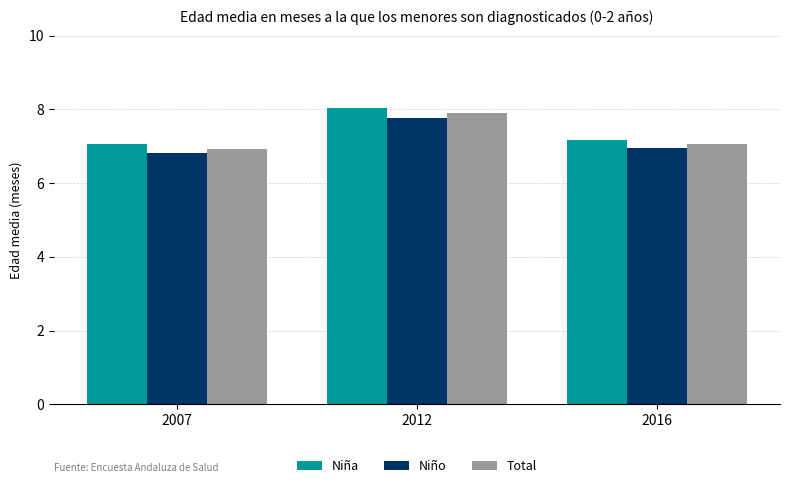

Reading left to right, list all the values displayed in this chart.

Niña: 7.1	8.0	7.2
Niño: 6.8	7.8	7.0
Total: 6.9	7.9	7.1